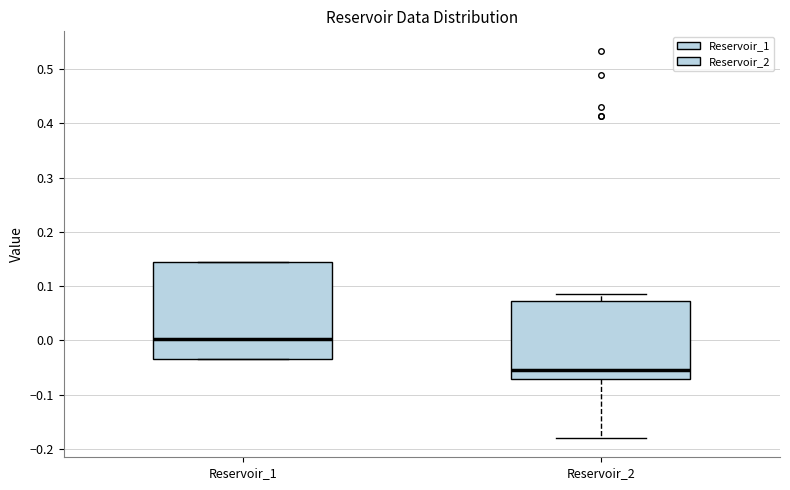

Which box's median line is the highest?

Reservoir_1